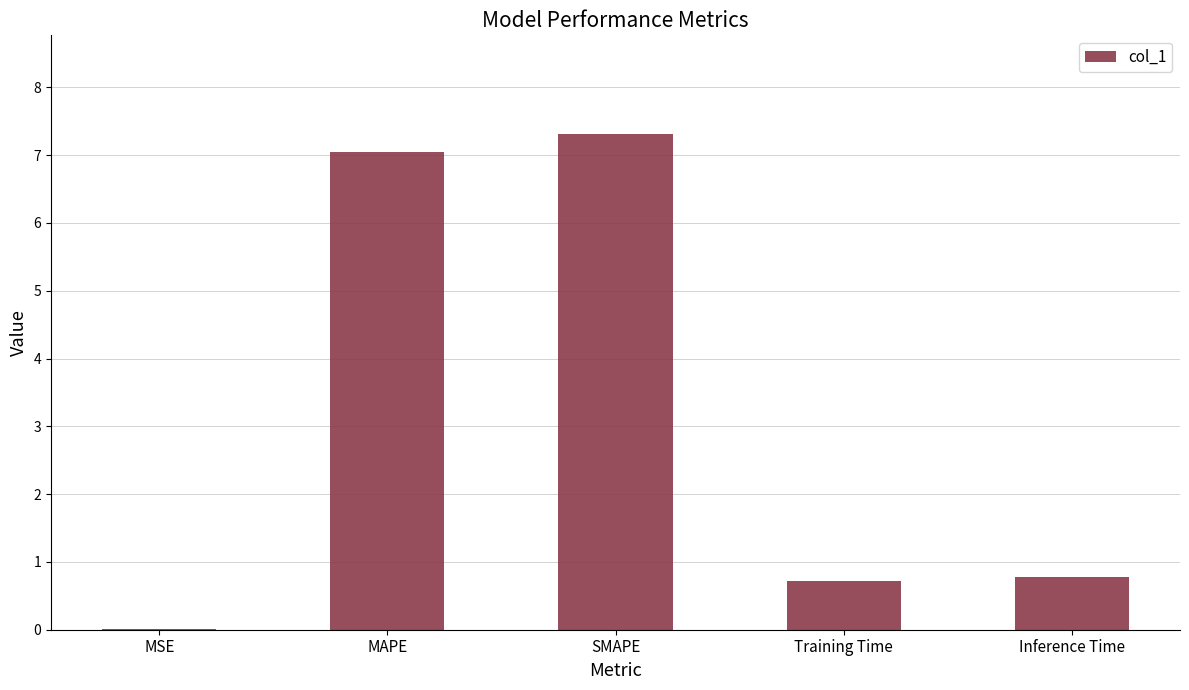

What is the maximum value shown in the chart?

7.3